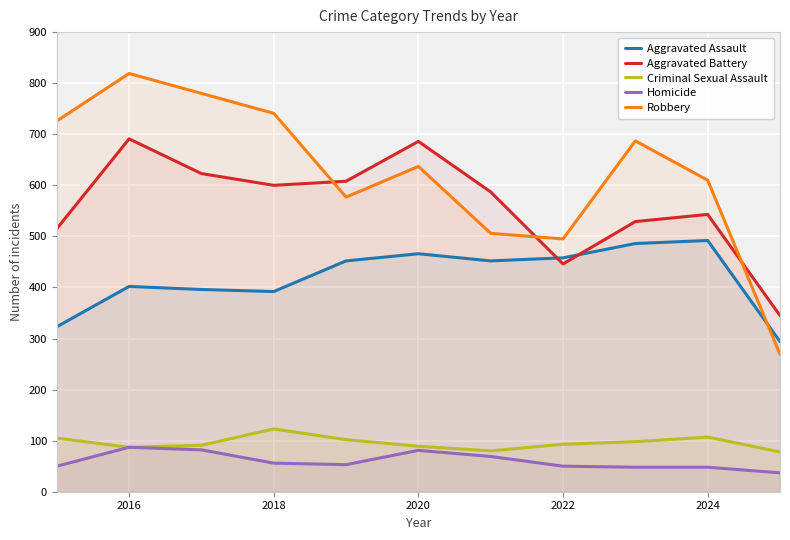

Rank the series at 2024 from highest to lowest value.

Robbery, Aggravated Battery, Aggravated Assault, Criminal Sexual Assault, Homicide